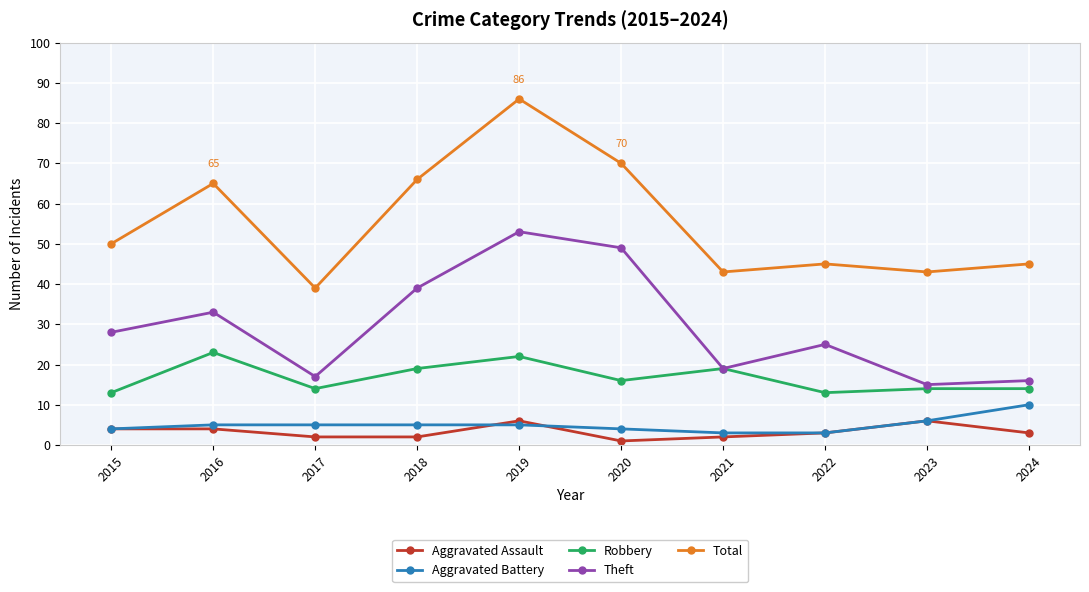

Which series has the largest total across all categories?

Total